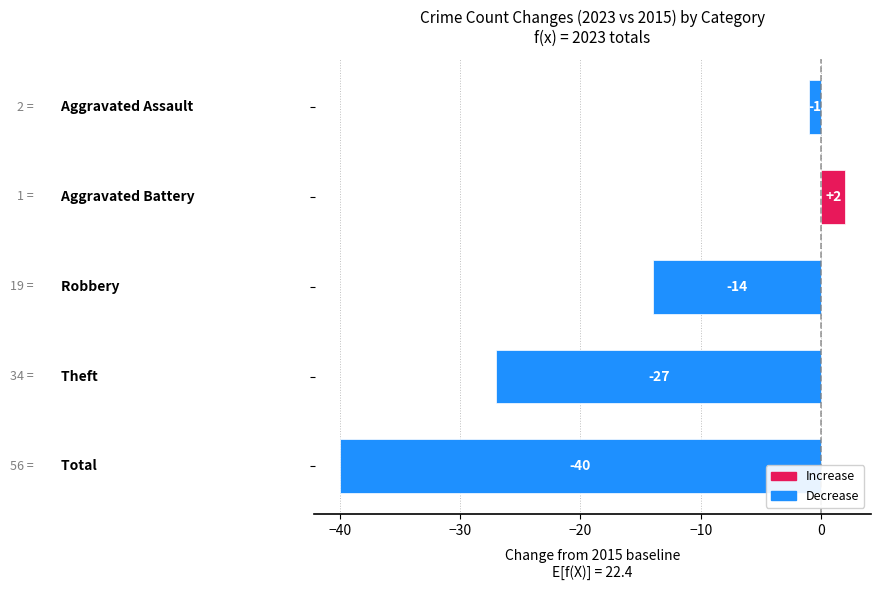

Reading bottom to top, transcribe all the data shown in this chart.

-40	-27	-14	2	-1